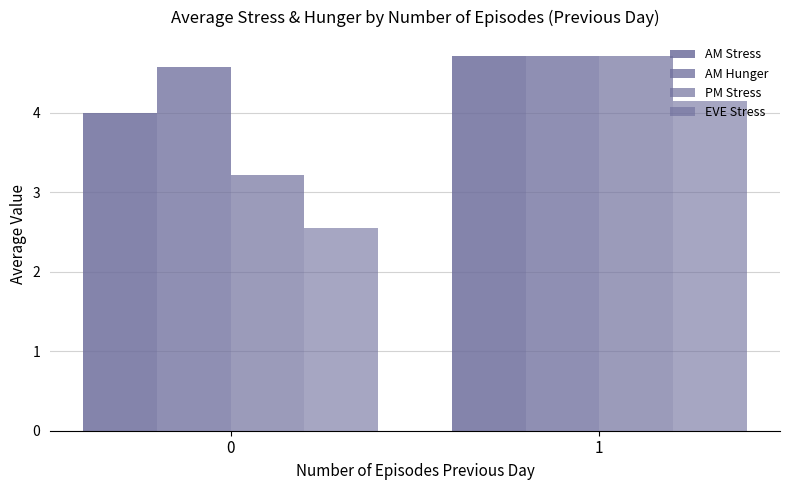

How many series are shown in this chart?

4